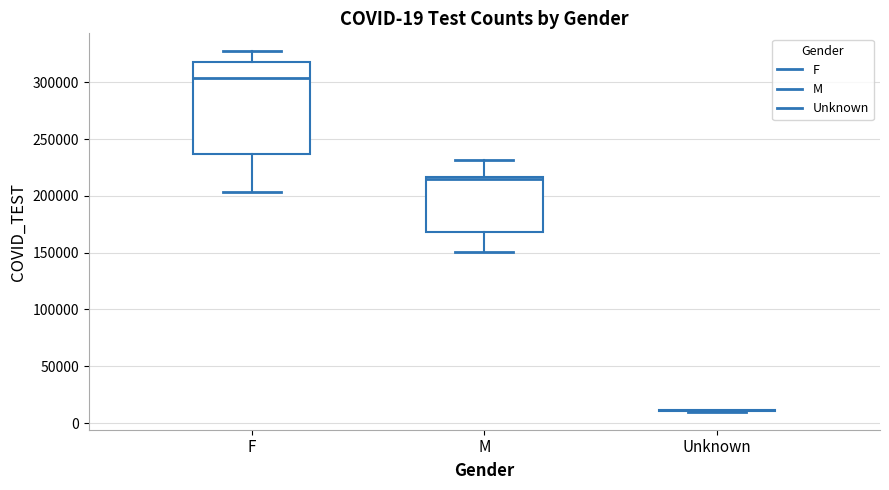

Comparing the boxes themselves (not the whiskers), which one is the tallest?

F